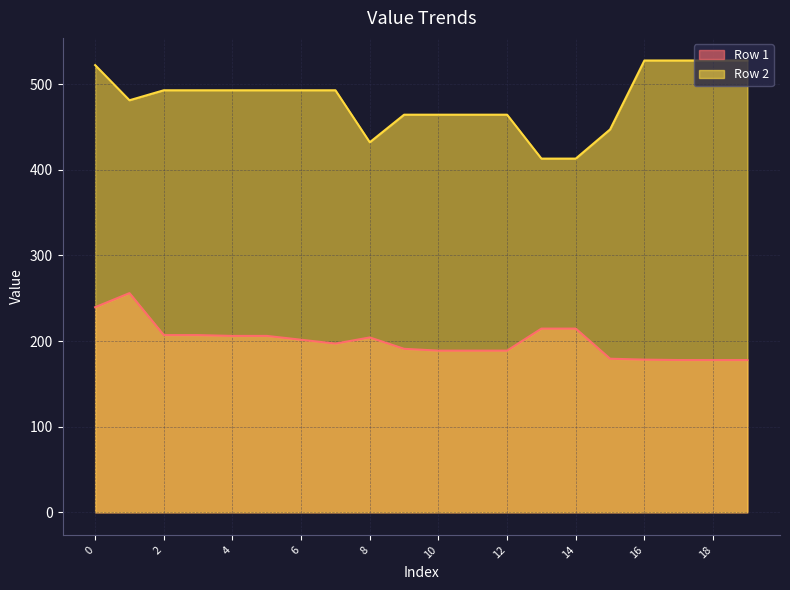

What value does the Row 2 series have at 13?

413.0